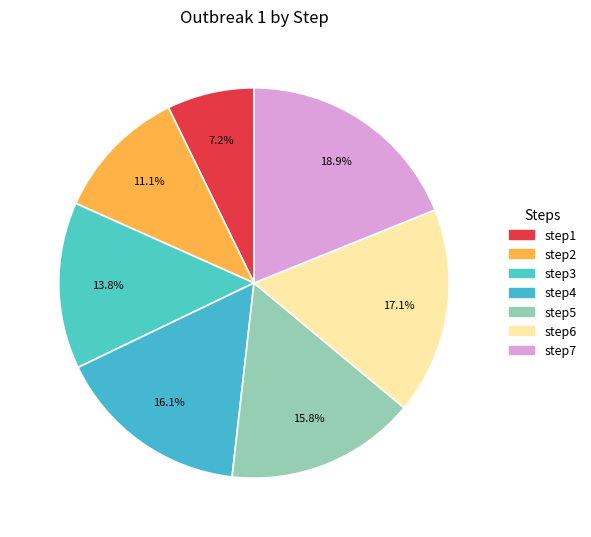

The step2 slice represents 11% of the pie. True or false?

True